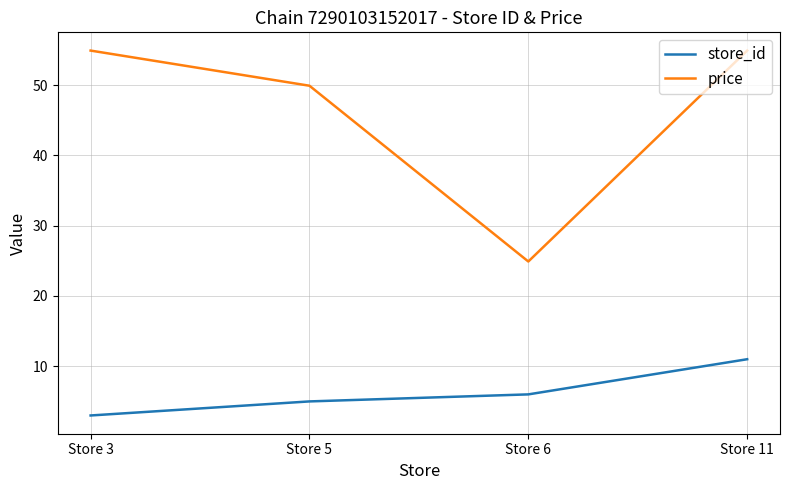

Which series has the widest spread of values?

price